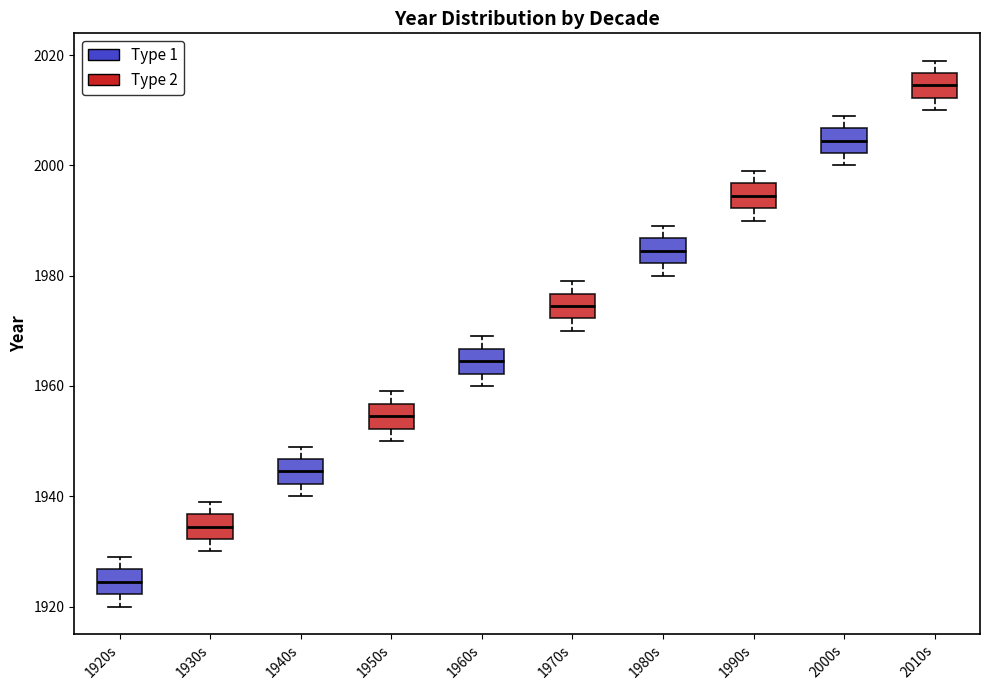

Which box has the lowest median line?

1920s